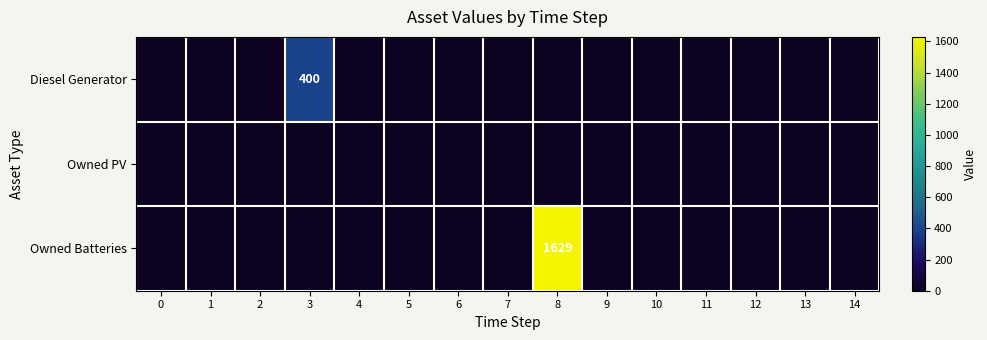

The value of Owned Batteries at 8 is 2488. True or false?

False